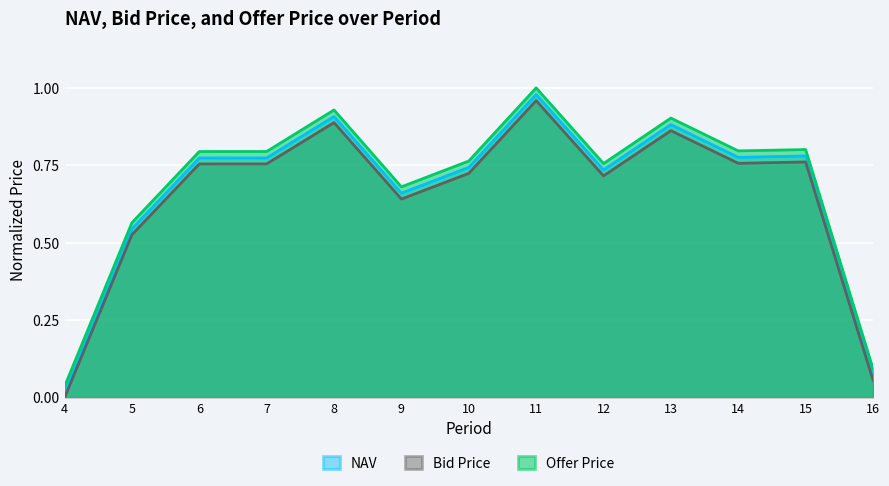

At which category is the sum across all series the highest?

11